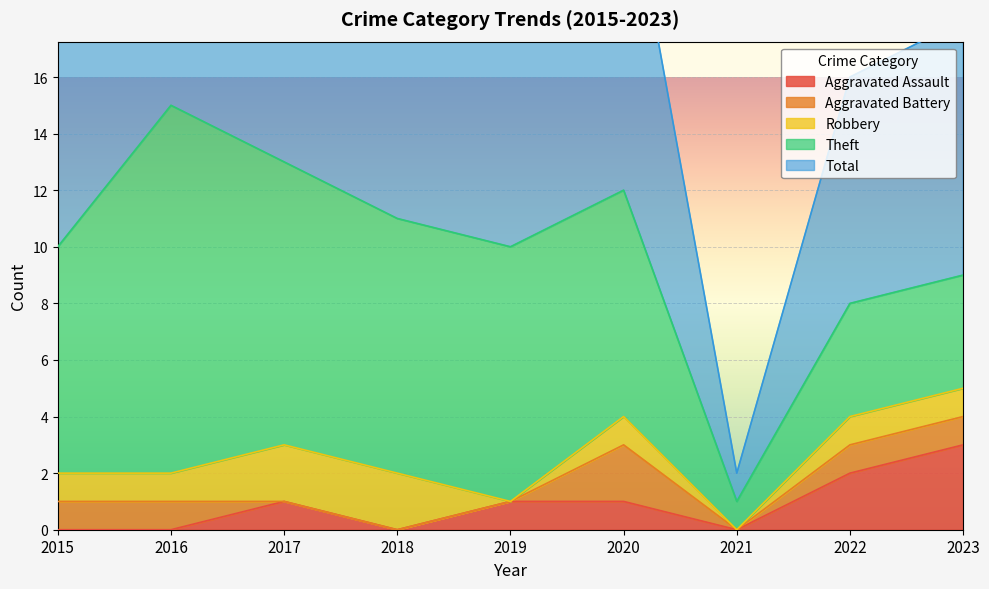

How many interior local peaks does the Aggravated Assault series have?

1